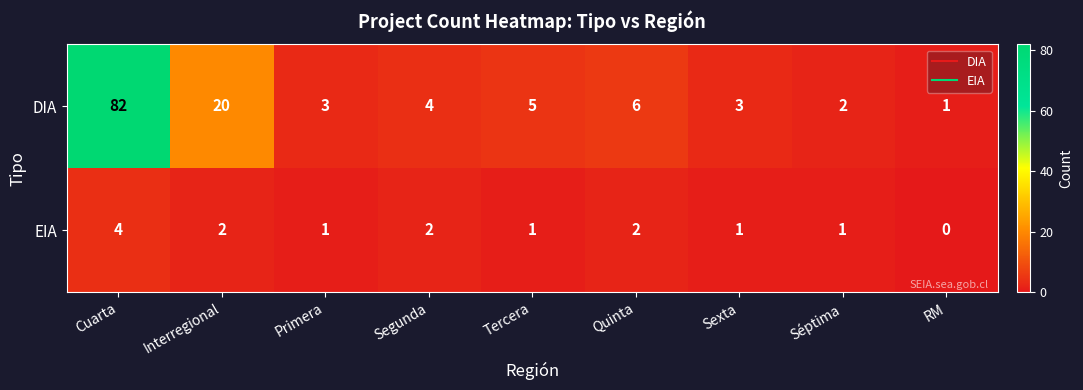

Reading right to left, what are all the values shown in this chart?

DIA: RM=1	Séptima=2	Sexta=3	Quinta=6	Tercera=5	Segunda=4	Primera=3	Interregional=20	Cuarta=82
EIA: RM=0	Séptima=1	Sexta=1	Quinta=2	Tercera=1	Segunda=2	Primera=1	Interregional=2	Cuarta=4